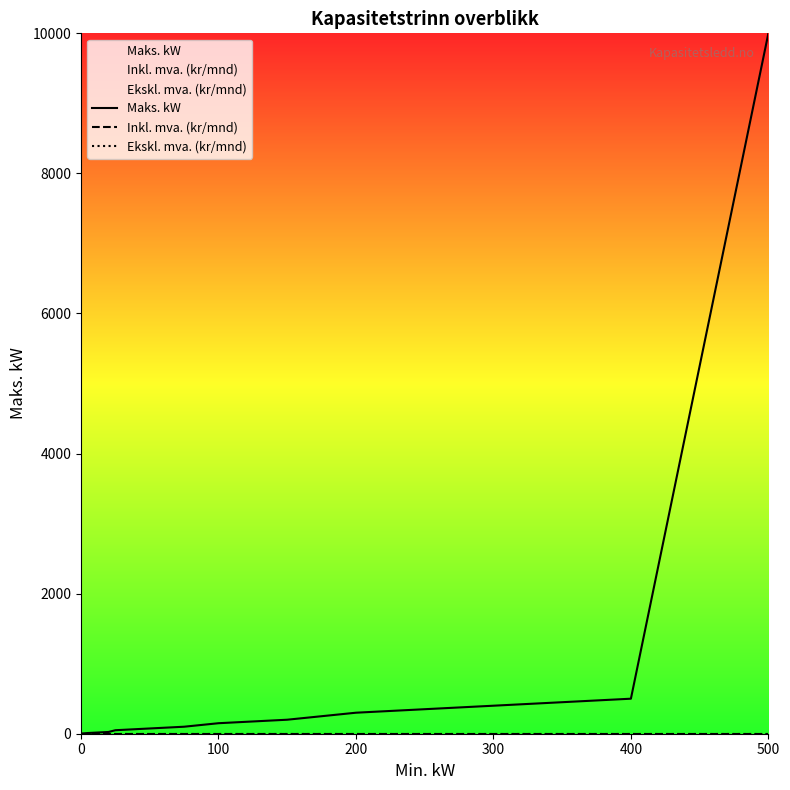

Reading left to right, what are all the values shown in this chart?

Maks. kW: 2	5	10	15	20	25	50	75	100	150	200	300	400	500	10000
Inkl. mva. (kr/mnd): 0	0	0	0	0	0	0	0	0	0	0	0	0	0	0
Ekskl. mva. (kr/mnd): 0	0	0	0	0	0	0	0	0	0	0	0	0	0	0